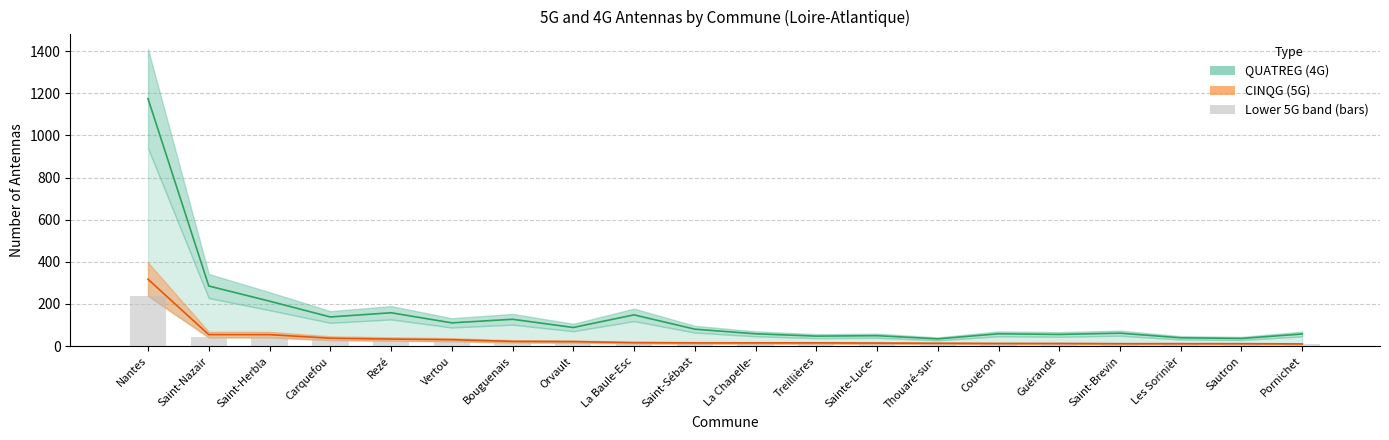

Which series has the largest total across all categories?

QUATREG (4G)